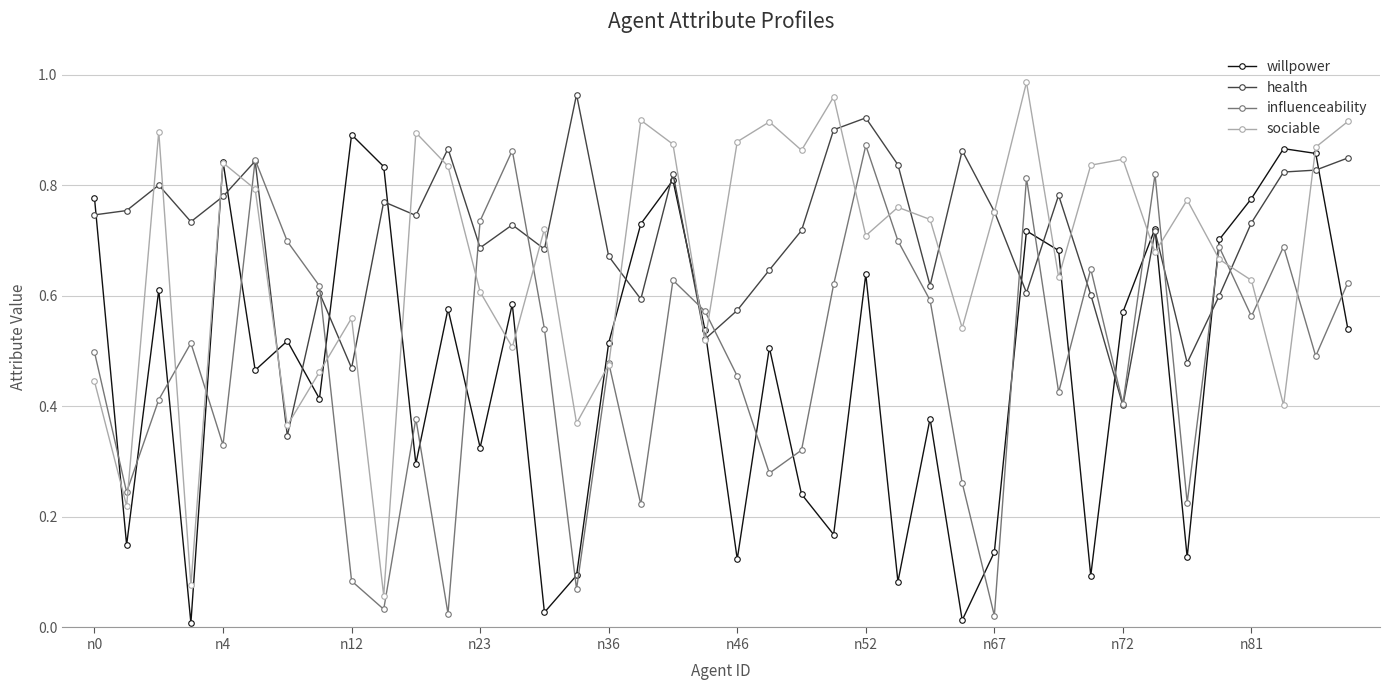

True or false: willpower has more than 1 points higher than both neighbors.

True